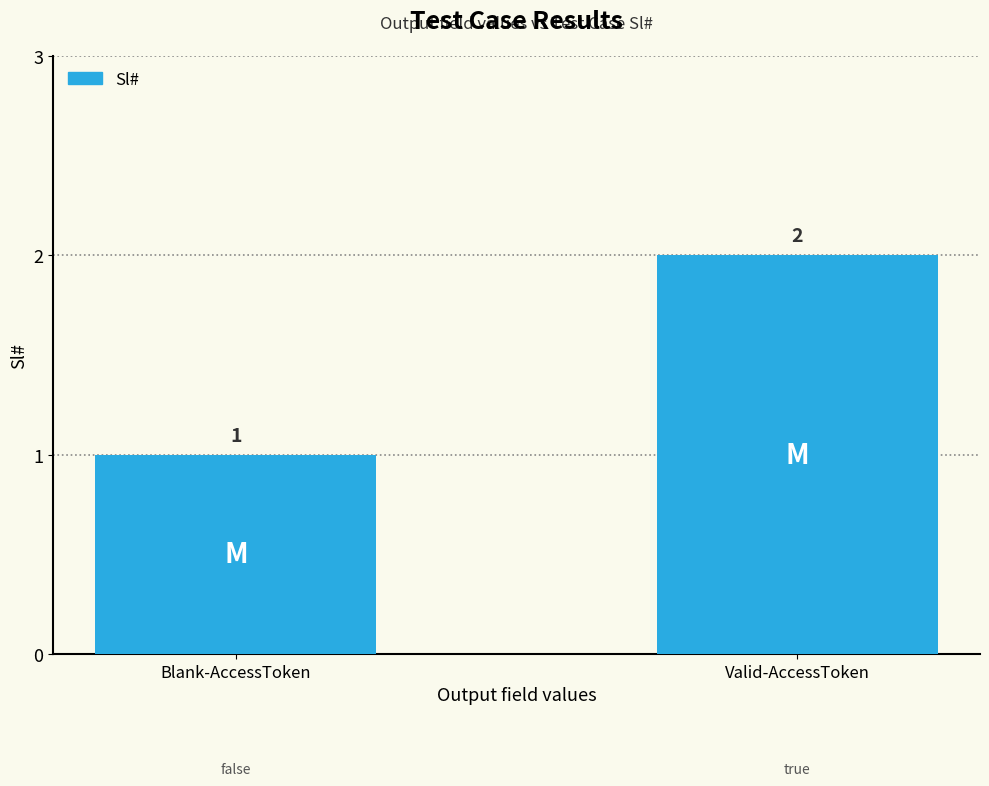

What is the sum of all values?

3